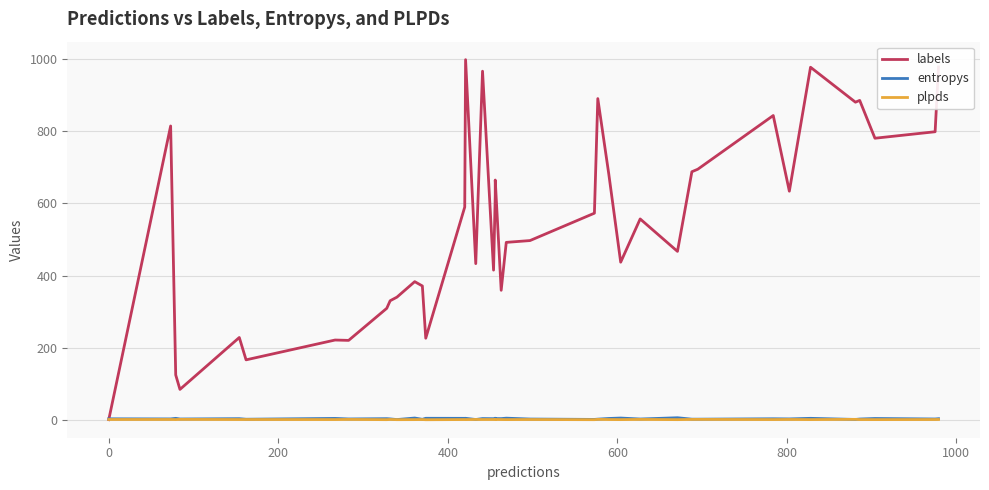

How many values in the labels series are below 557?

20